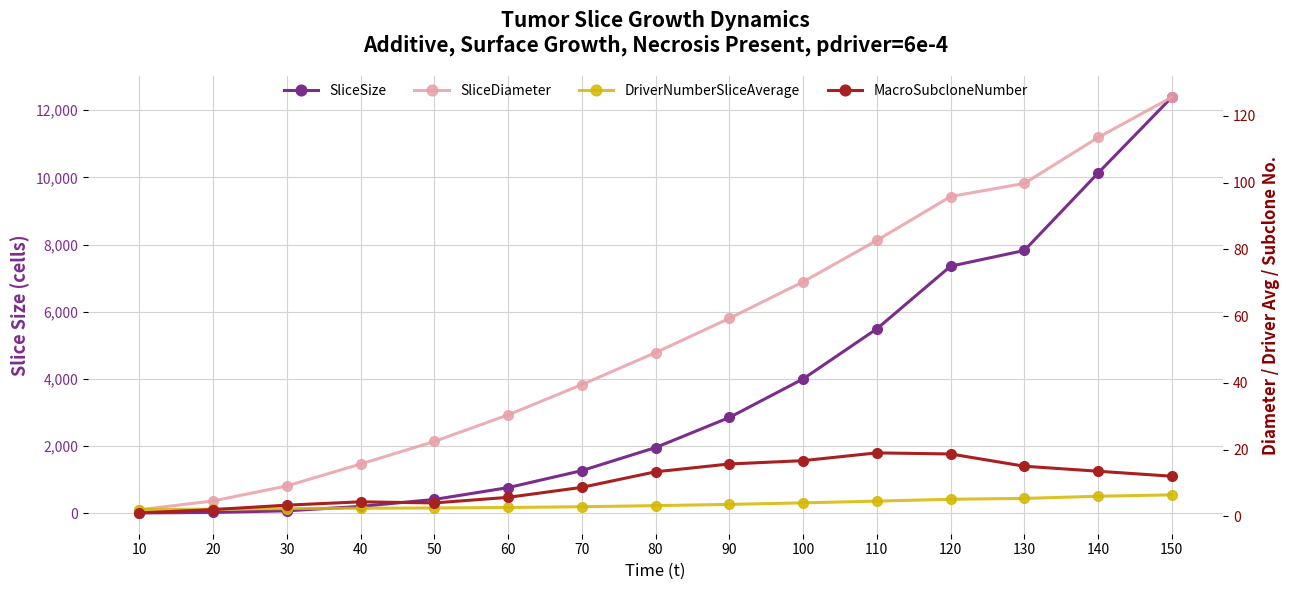

What is the average value of the DriverNumberSliceAverage series?

3.7